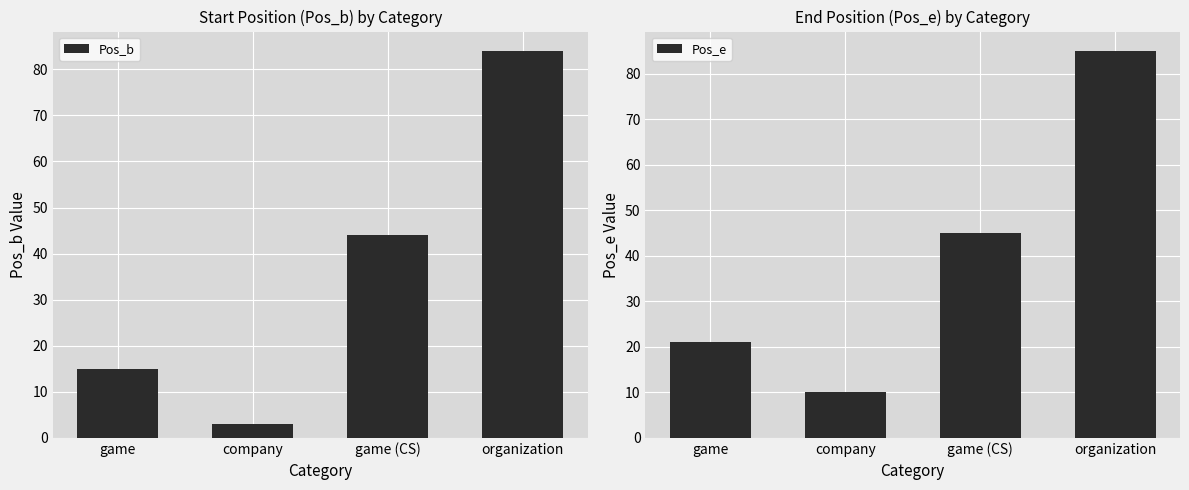

Reading left to right, transcribe all the data shown in this chart.

Pos_b: game=15	company=3	game (CS)=44	organization=84
Pos_e: game=21	company=10	game (CS)=45	organization=85